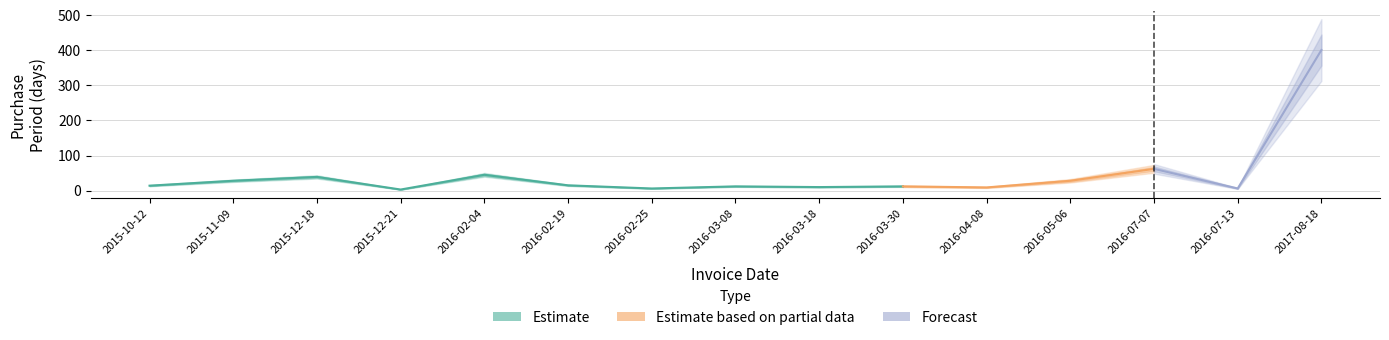

What is the sum of all values?

690